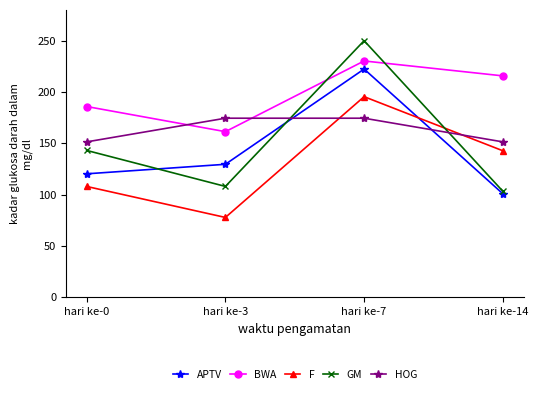

How many lines are shown in the chart?

5